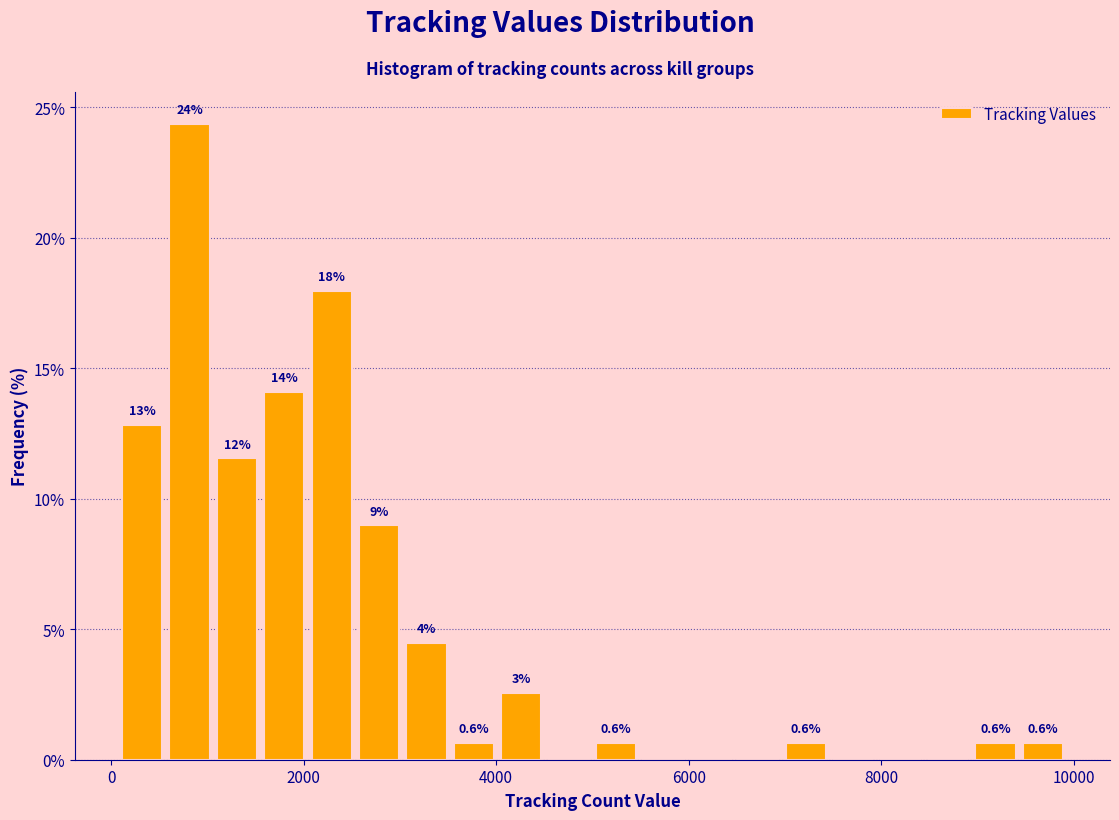

Read against the x-axis, roughly where is the centre of the tallest bar?

800